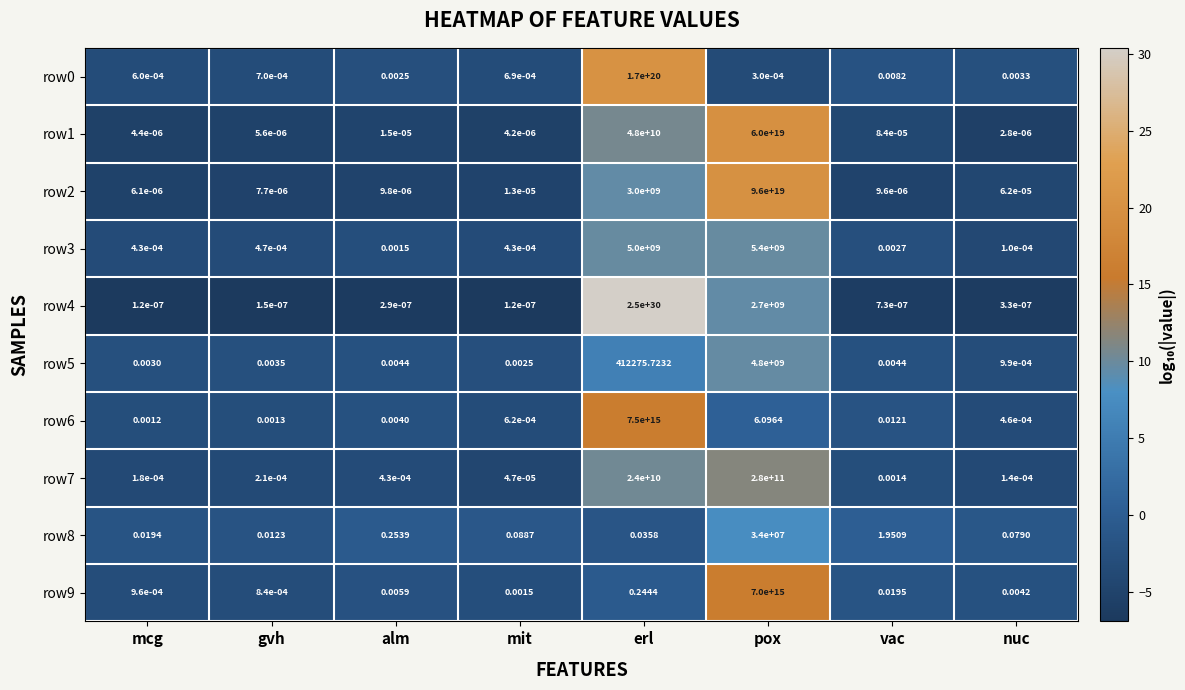

Which category has the highest value across all series?

erl